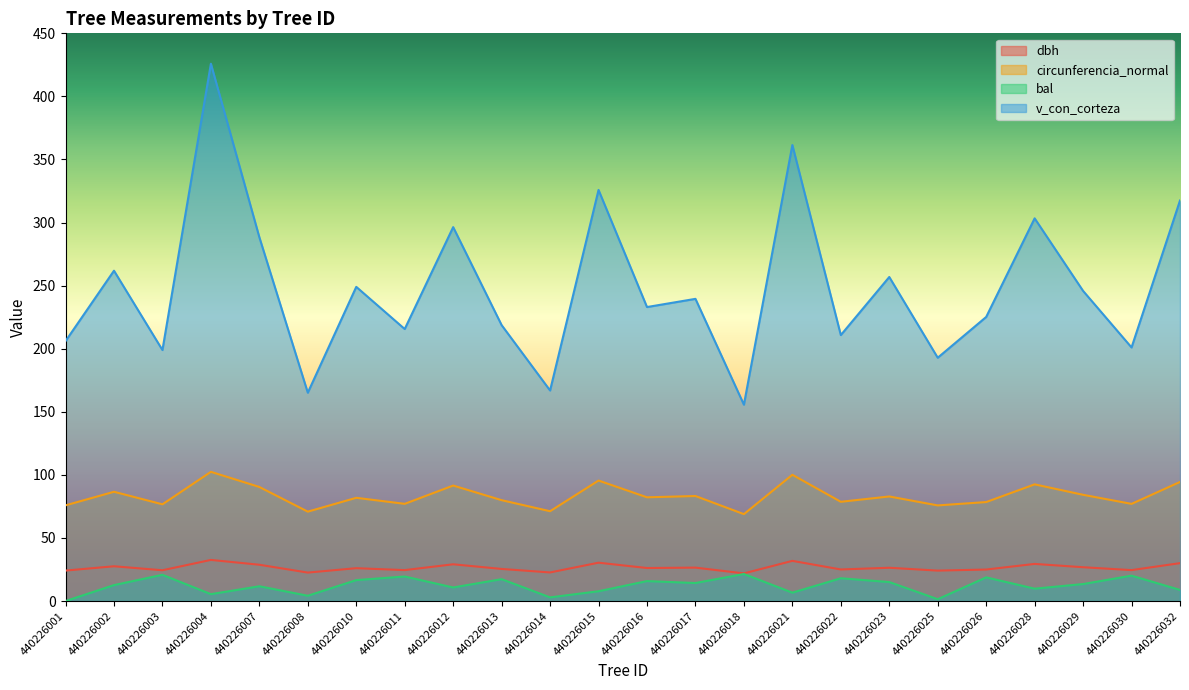

True or false: v_con_corteza and bal intersect in this chart.

False